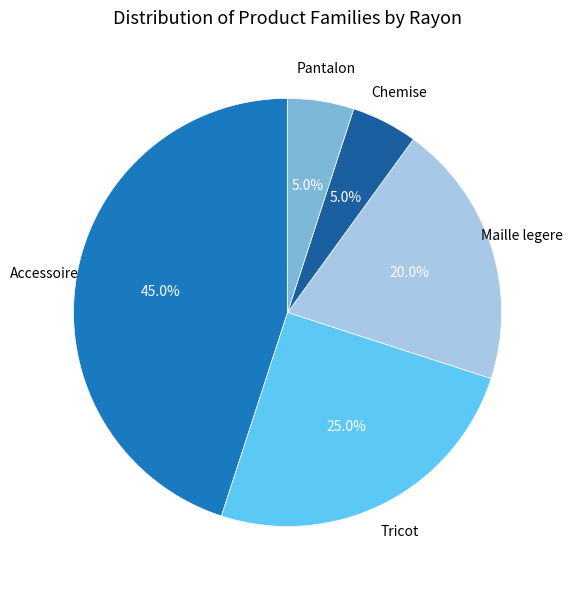

Is there a majority slice in this chart?

No